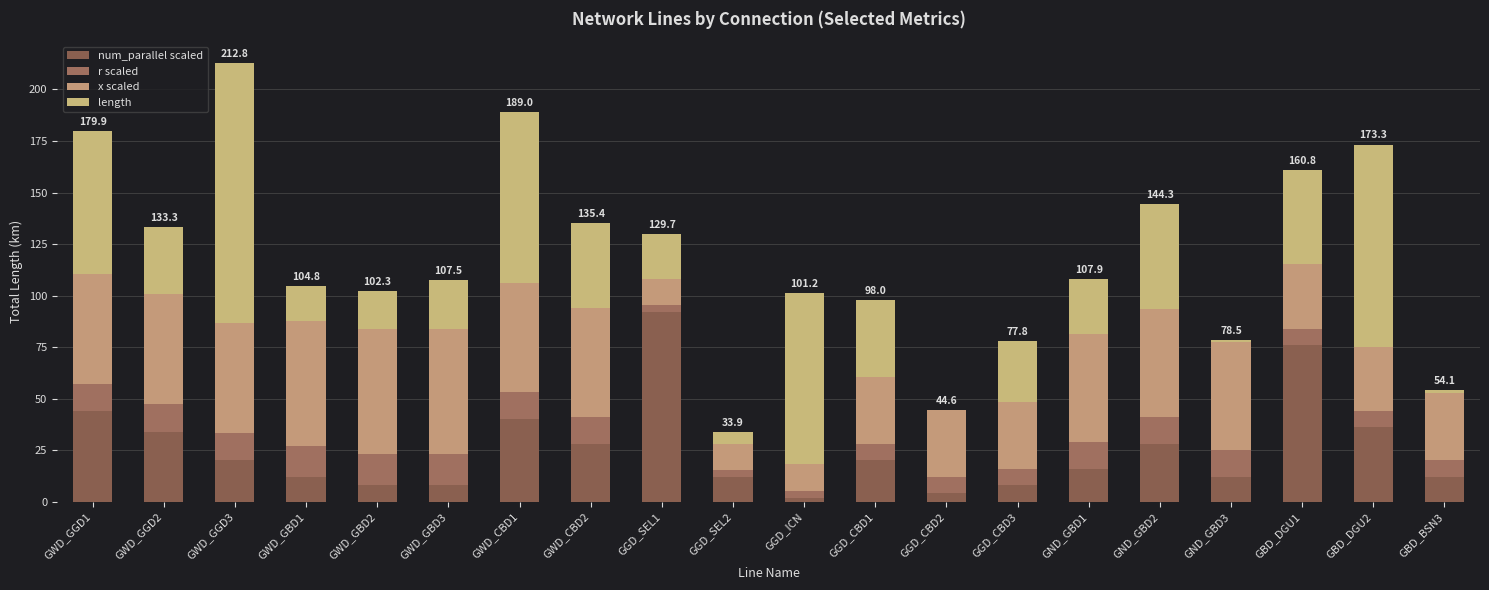

The length series shows 29.3 at GGD_CBD3. True or false?

True